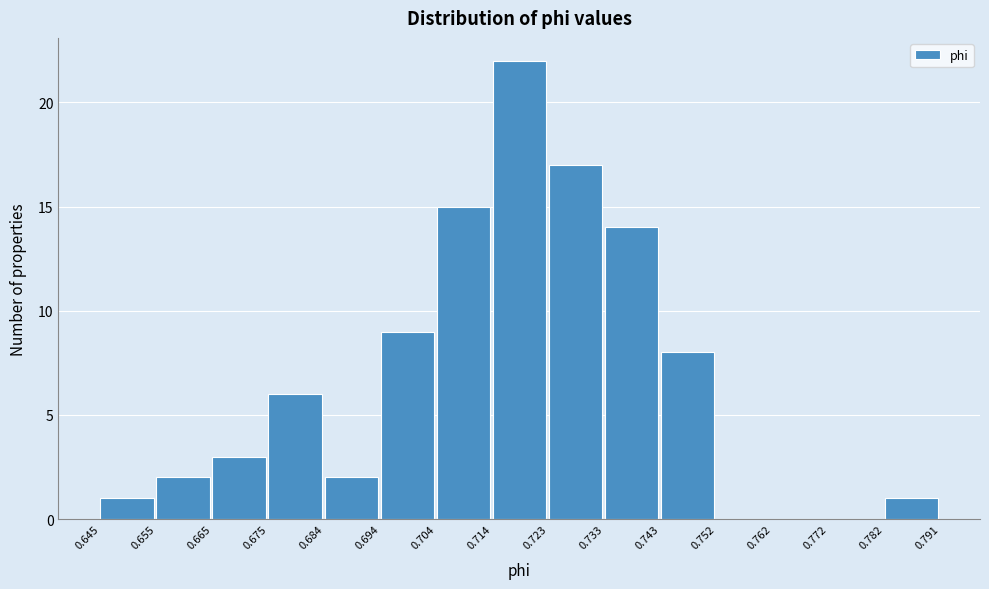

Reading left to right, transcribe this chart: for each bar, give the range it covers on the x-axis and its height. The values are not printed on the chart, so give them approximately, as read against the axis.

0.645 to 0.655: 1
0.655 to 0.665: 2
0.665 to 0.675: 3
0.675 to 0.684: 6
0.684 to 0.694: 2
0.694 to 0.704: 9
0.704 to 0.714: 15
0.714 to 0.723: 22
0.723 to 0.733: 17
0.733 to 0.743: 14
0.743 to 0.752: 8
0.752 to 0.762: 0
0.762 to 0.772: 0
0.772 to 0.782: 0
0.782 to 0.791: 1